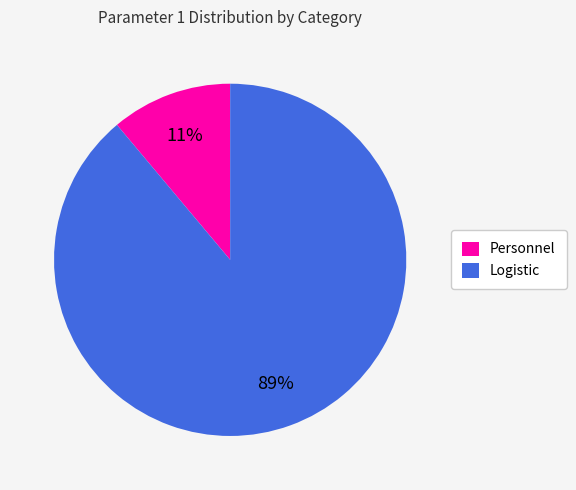

To the nearest percent, what percentage of the pie is Logistic?

89%